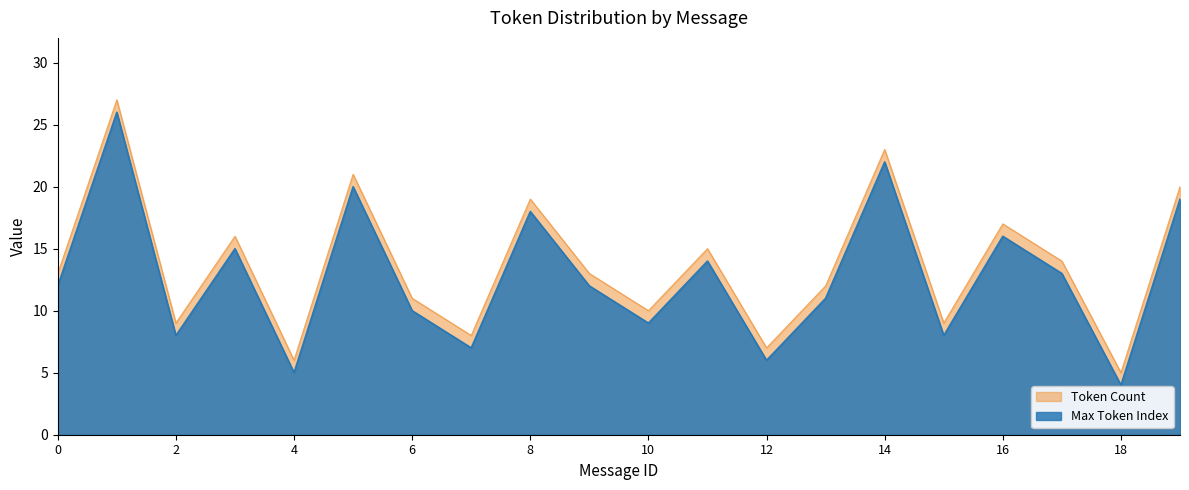

What is the difference between the maximum and minimum values in the Max Token Index series?

22